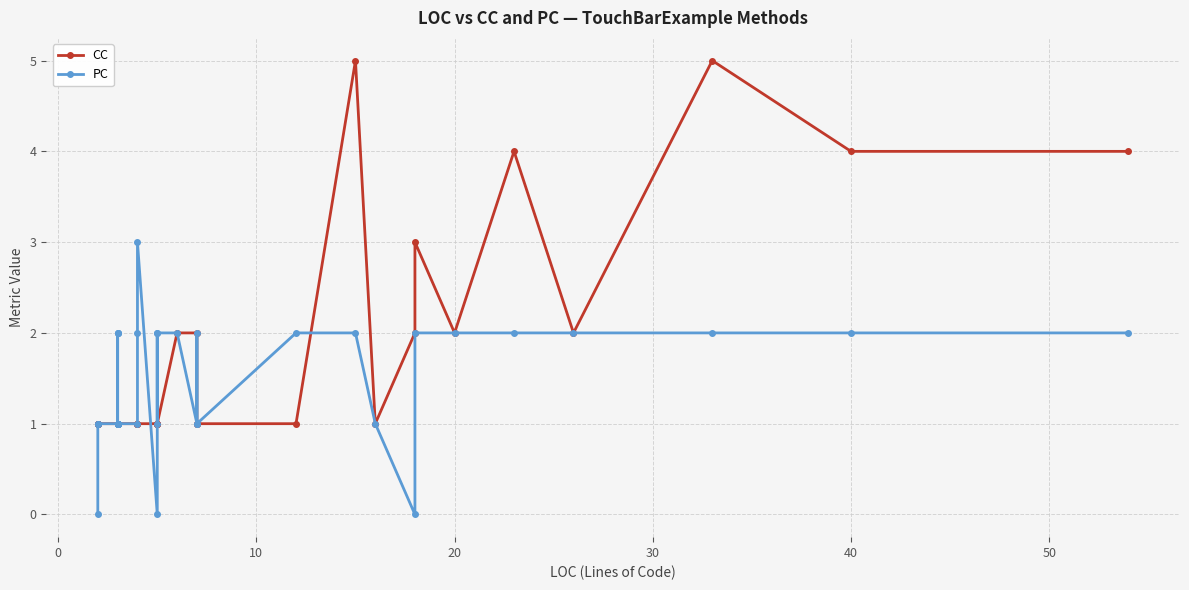

Which series has the widest spread of values?

CC